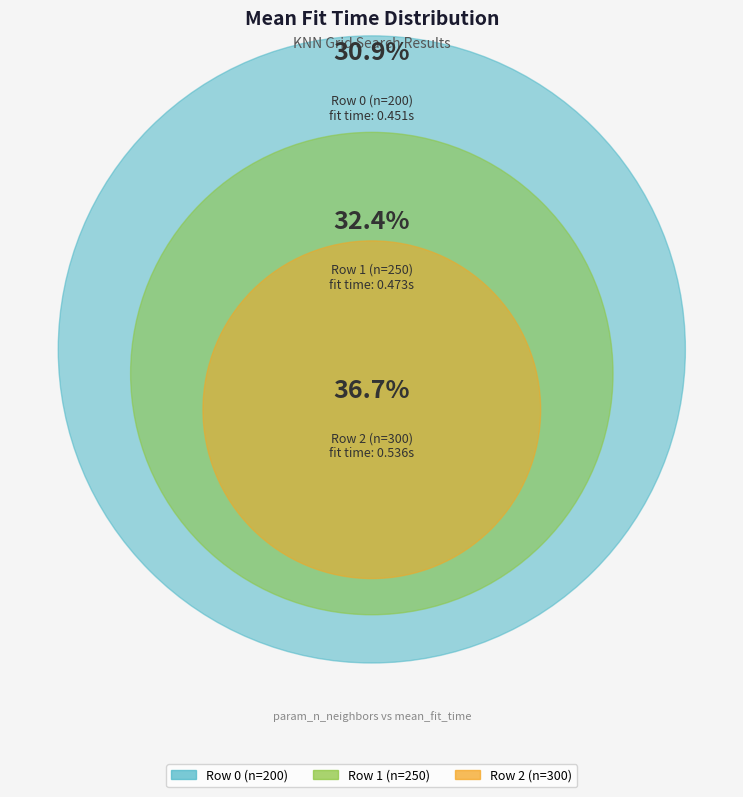

Which category has the biggest portion of the pie?

Row 2 (n=300)